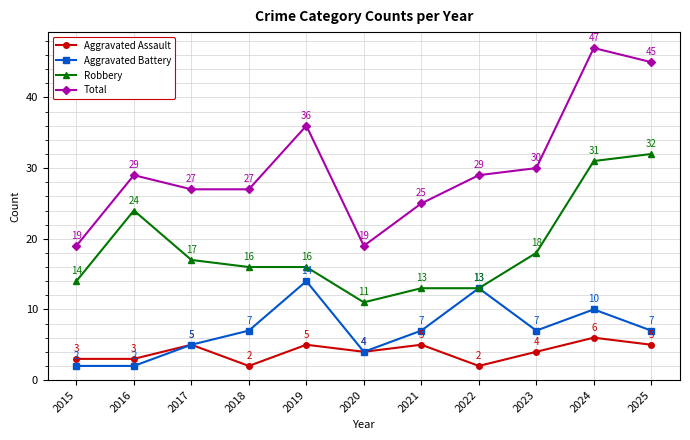

The Aggravated Assault series shows 5 at 2019. True or false?

True